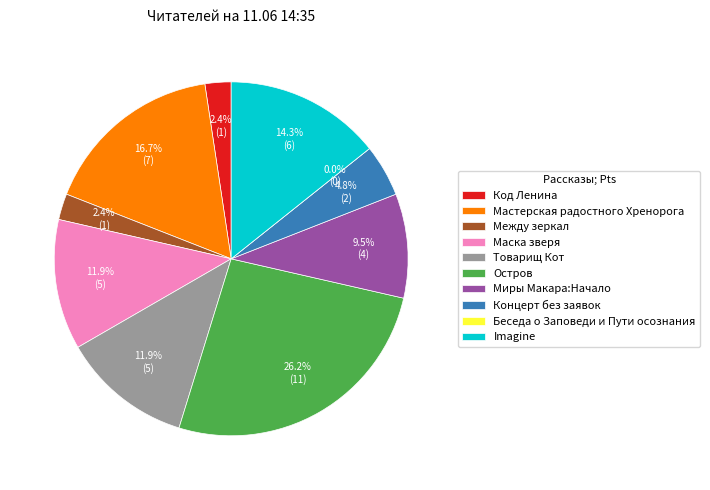

To the nearest percent, what is the difference between the largest and smallest slice percentages?

26%